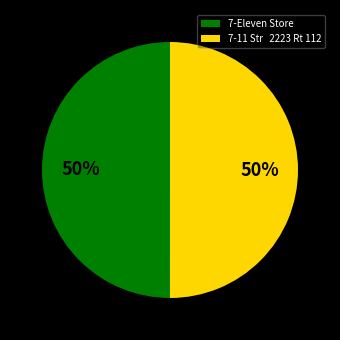

Combined, do 7-11 Str 2223 Rt 112 and 7-Eleven Store account for over 50%?

Yes